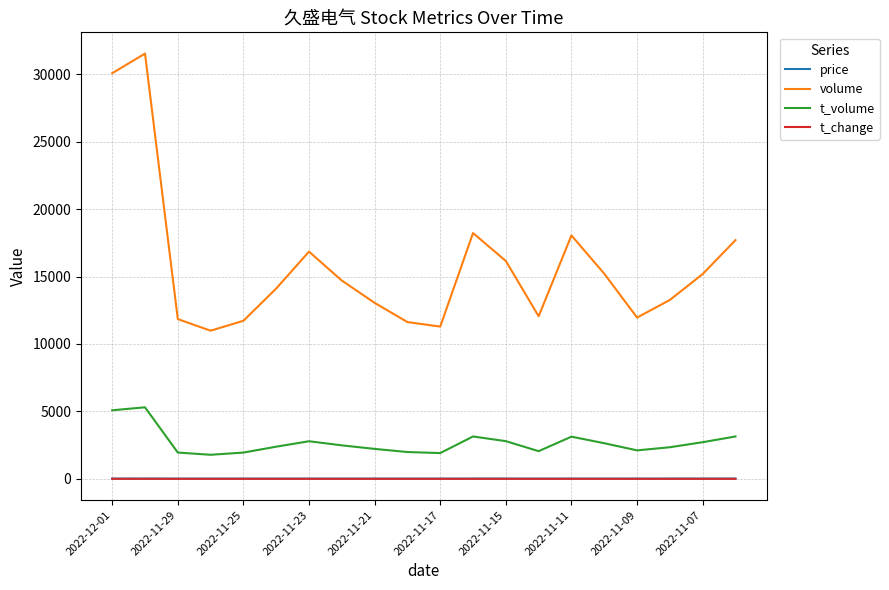

Which series has the largest total across all categories?

volume